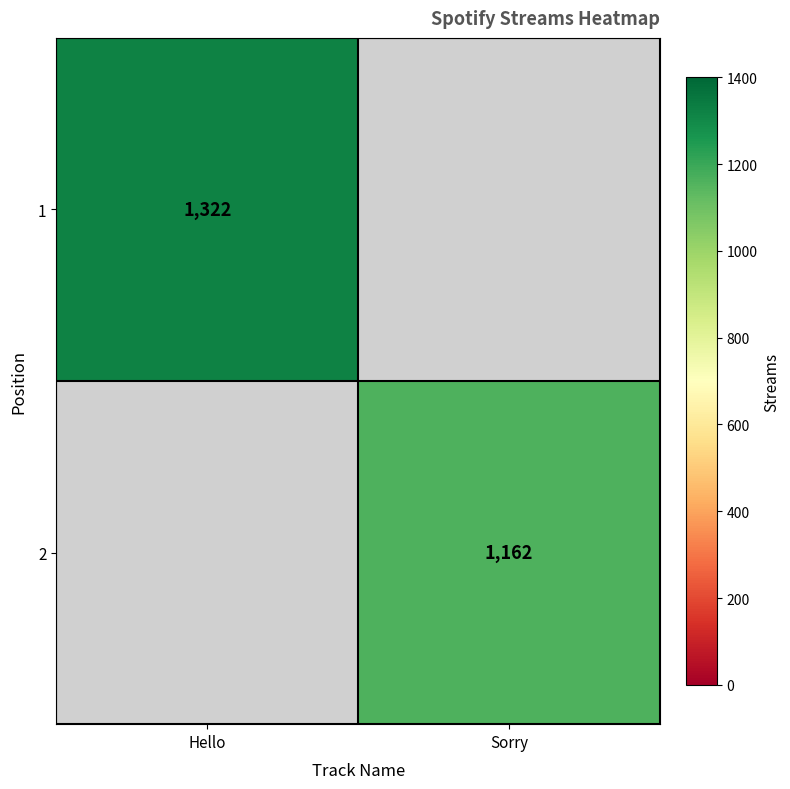

The value of 1 at Hello is 443. True or false?

False